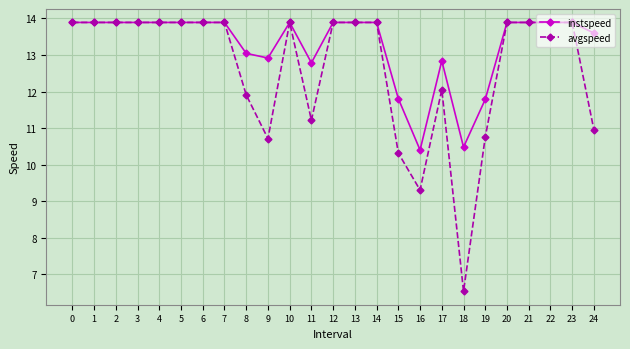

Read the instspeed value at 6.

13.9